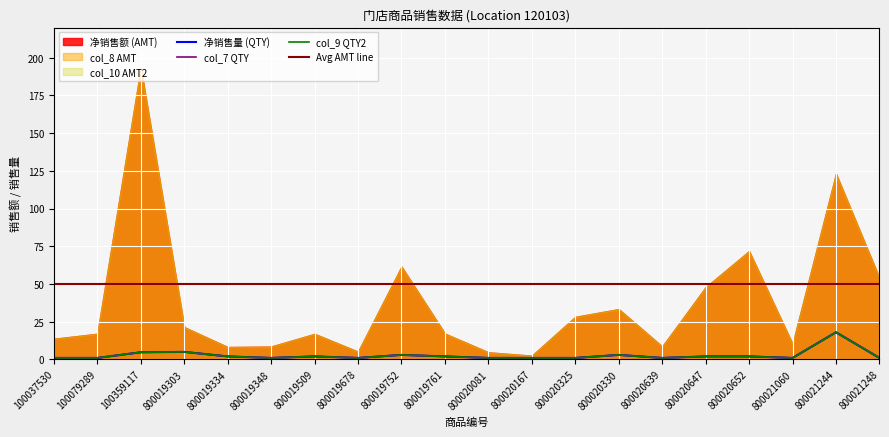

Reading right to left, extract all data points from this chart.

净销售量 (QTY): 800021248=1.0	800021244=18.0	800021060=1.0	800020652=2.0	800020647=2.0	800020639=1.0	800020330=3.0	800020325=1.0	800020167=1.0	800020081=1.0	800019761=2.0	800019752=3.0	800019678=1.0	800019509=2.0	800019348=1.0	800019334=2.0	800019303=5.0	100359117=4.7	100079289=1.0	100037530=1.0
col_7 QTY: 800021248=1.0	800021244=18.0	800021060=1.0	800020652=2.0	800020647=2.0	800020639=1.0	800020330=3.0	800020325=1.0	800020167=1.0	800020081=1.0	800019761=2.0	800019752=3.0	800019678=1.0	800019509=2.0	800019348=1.0	800019334=2.0	800019303=5.0	100359117=4.7	100079289=1.0	100037530=1.0
col_9 QTY2: 800021248=1.0	800021244=18.0	800021060=1.0	800020652=2.0	800020647=2.0	800020639=1.0	800020330=3.0	800020325=1.0	800020167=1.0	800020081=1.0	800019761=2.0	800019752=3.0	800019678=1.0	800019509=2.0	800019348=1.0	800019334=2.0	800019303=5.0	100359117=4.7	100079289=1.0	100037530=1.0